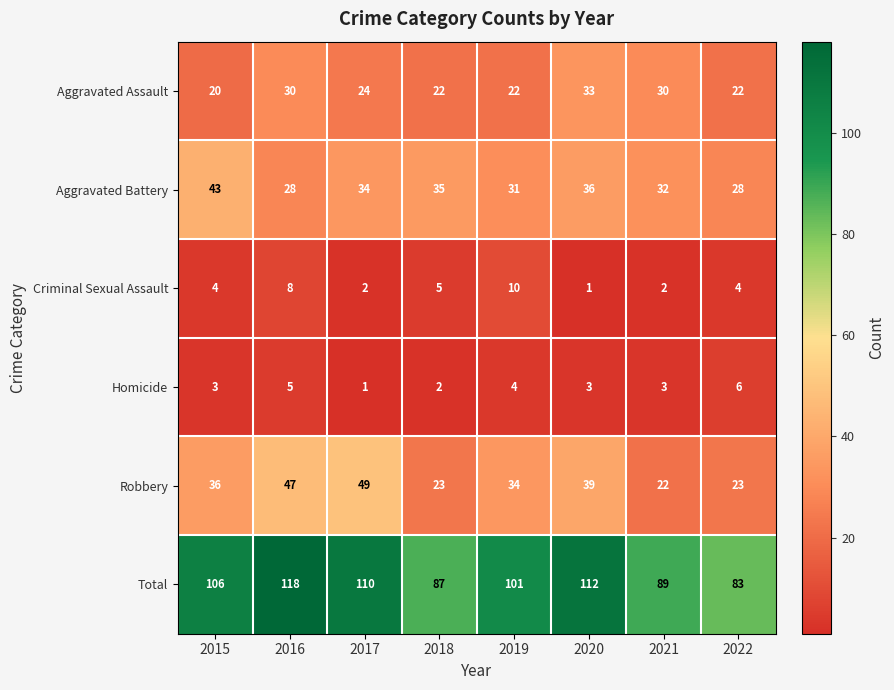

What is the sum of the Aggravated Assault values at 2021 and 2016?

60